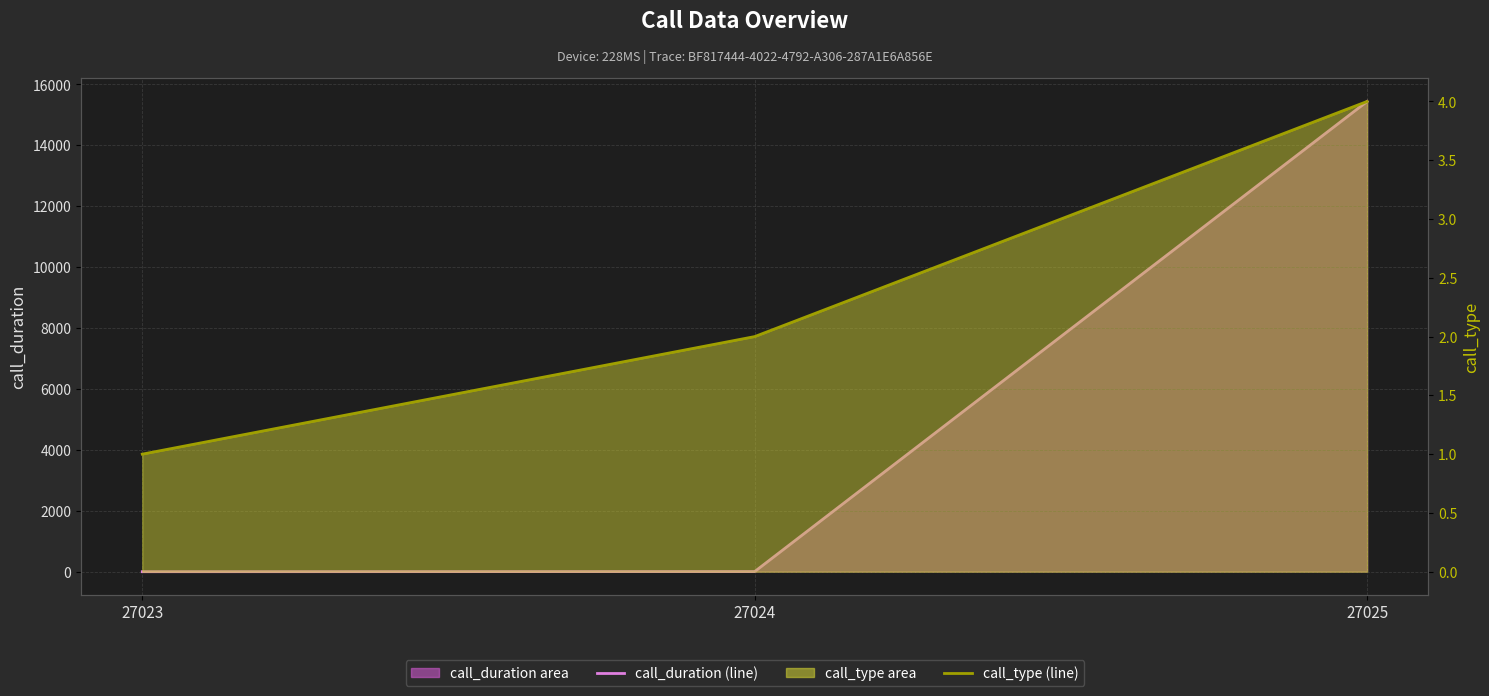

At which label is call_duration (line) closest to 7721?

27024